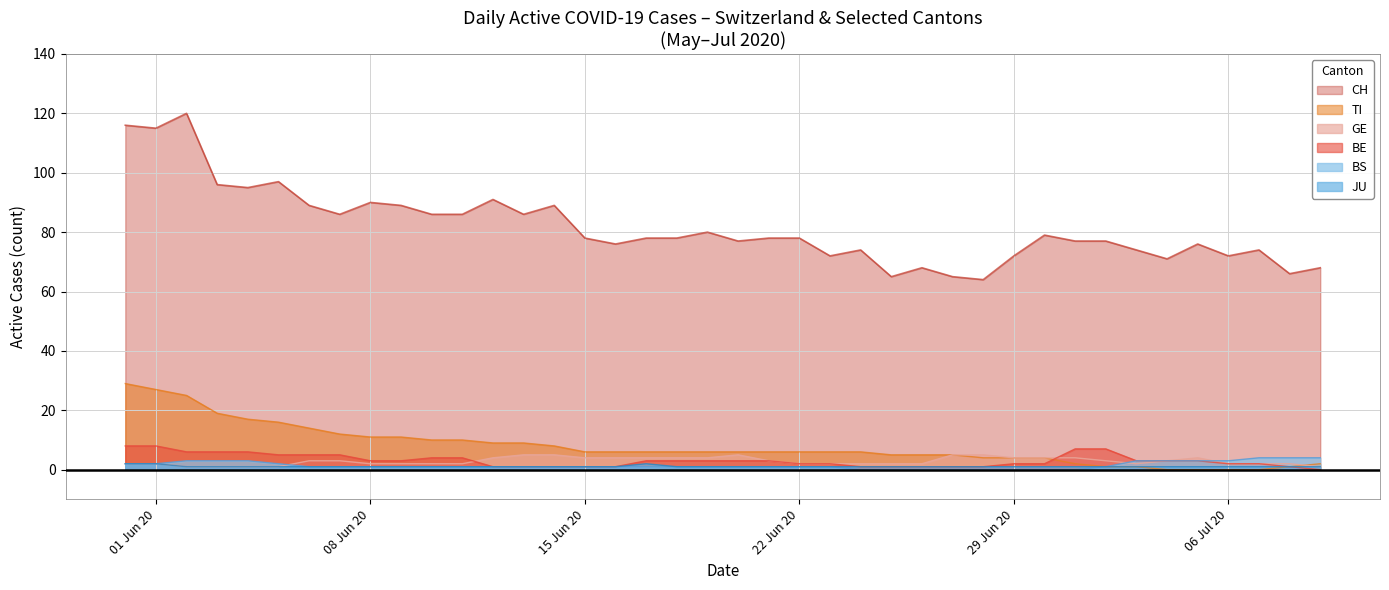

Which series has the widest spread of values?

CH